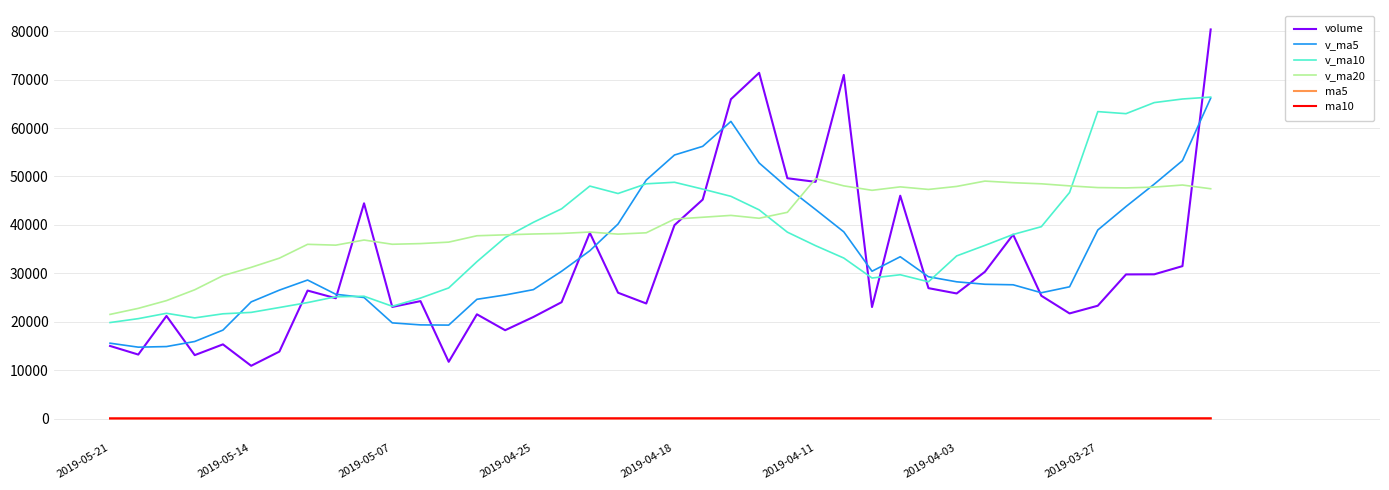

True or false: volume and ma10 intersect in this chart.

False